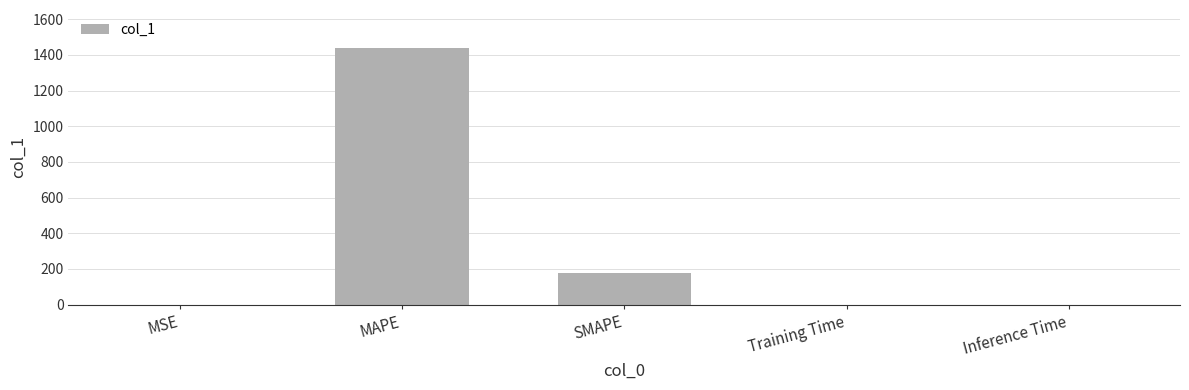

Between SMAPE and Training Time, which is larger?

SMAPE